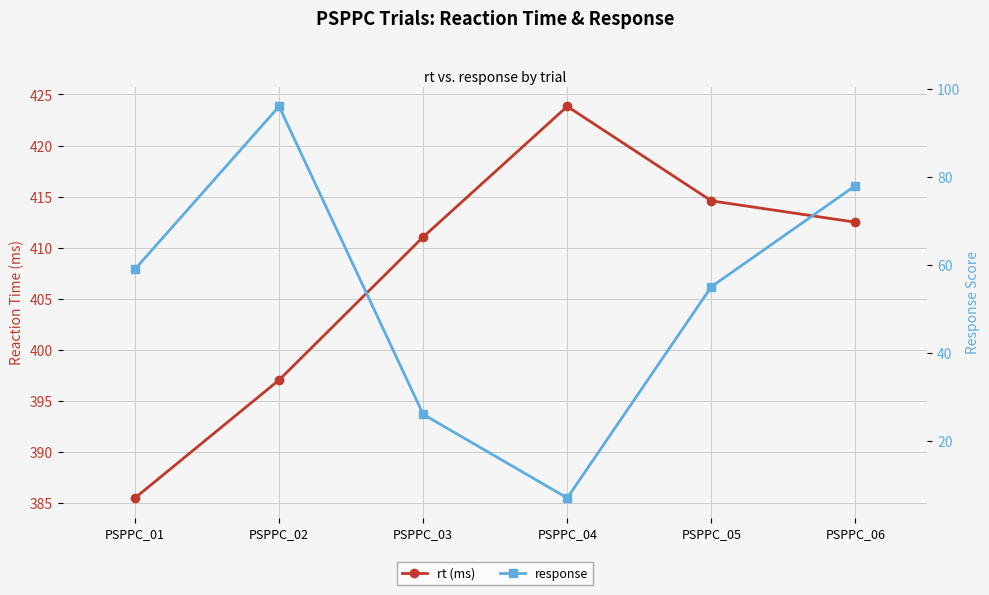

How many distinct data groups are displayed?

2